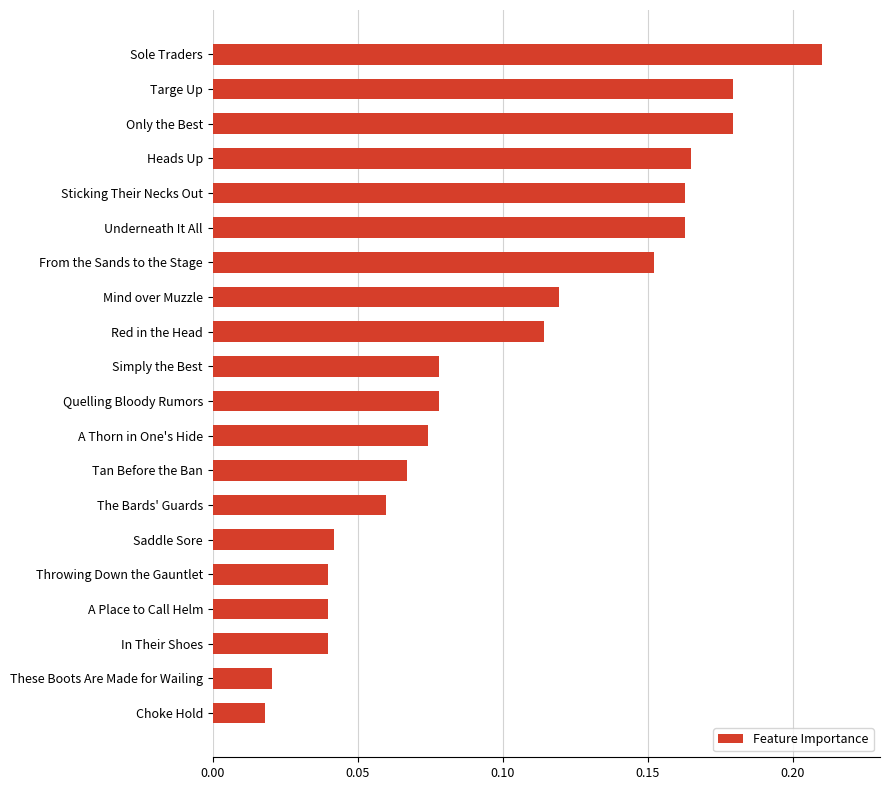

The chart shows a value of 0.1 at Sole Traders. True or false?

False